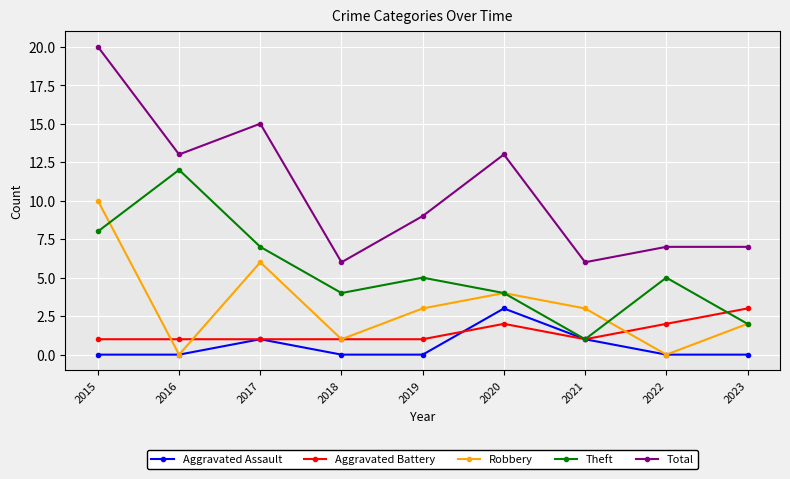

Which label corresponds to the largest value in the chart?

2015